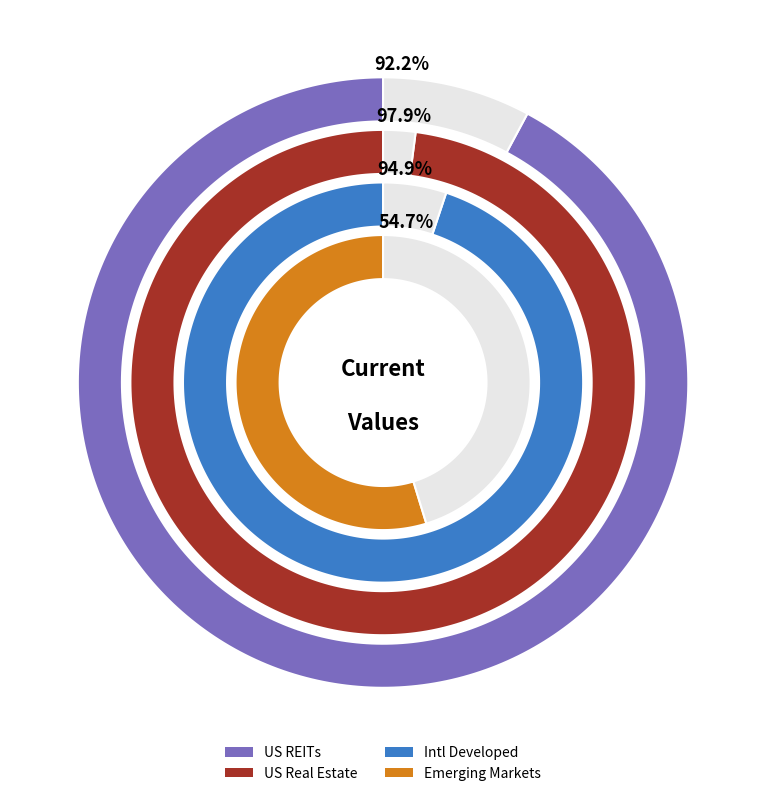

What is the change in value from US Real Estate to Intl Developed?

-3.0